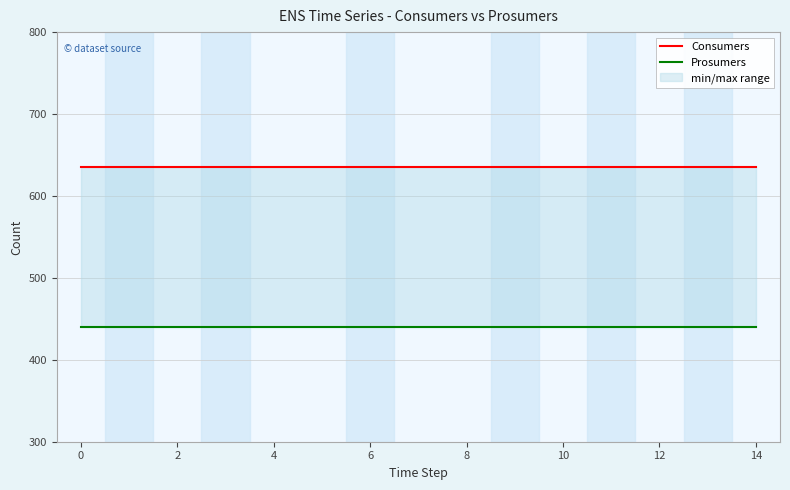

True or false: Prosumers and Consumers intersect in this chart.

False